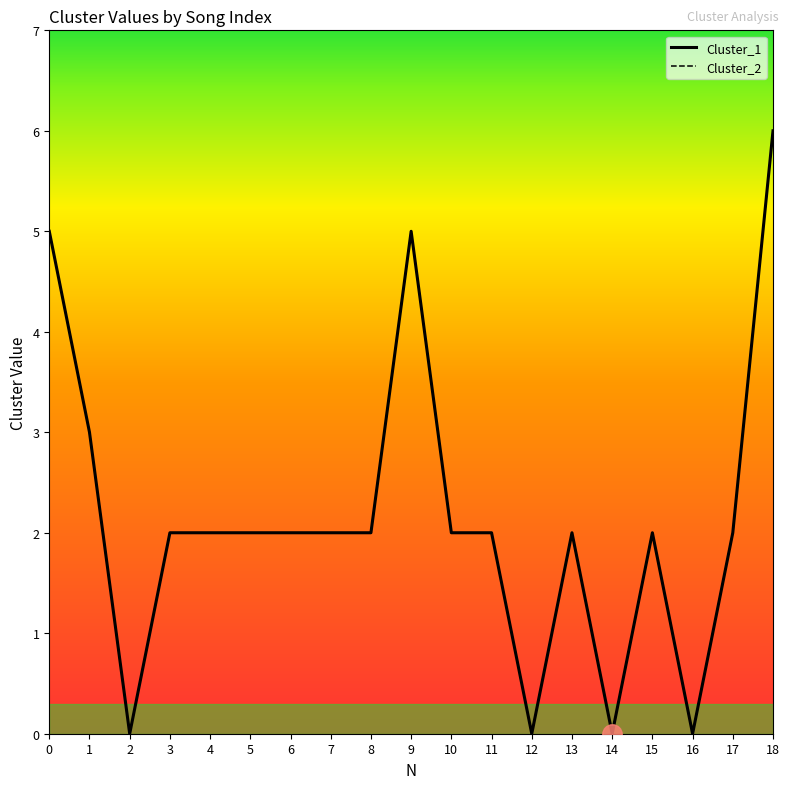

Where is Cluster_1 nearest to the value 3?

1